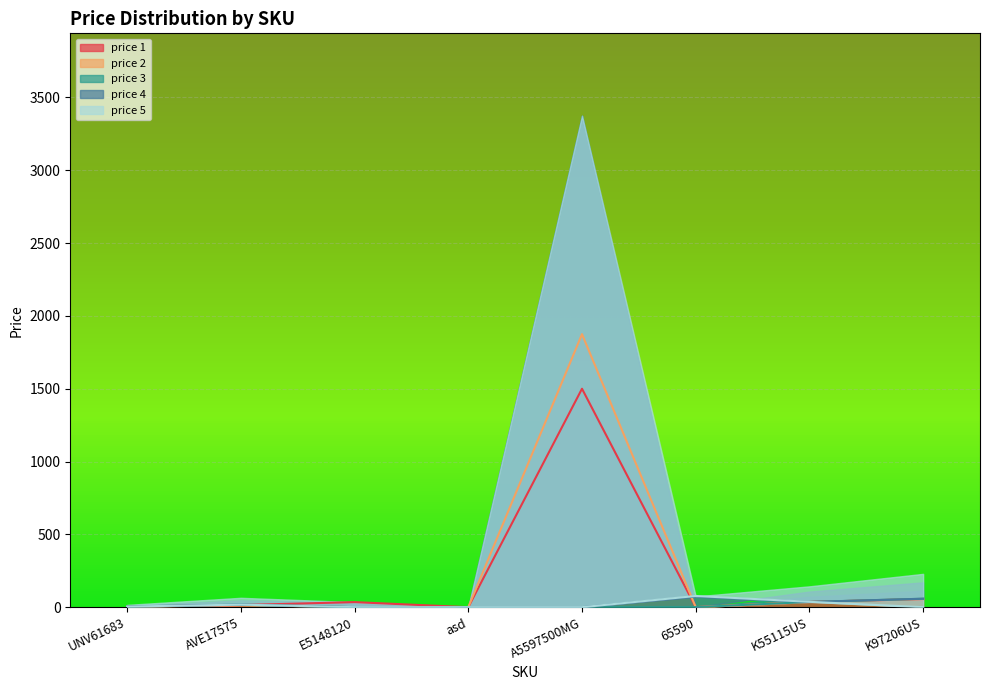

Rank the series at AVE17575 from highest to lowest value.

price 5, price 4, price 3, price 1, price 2